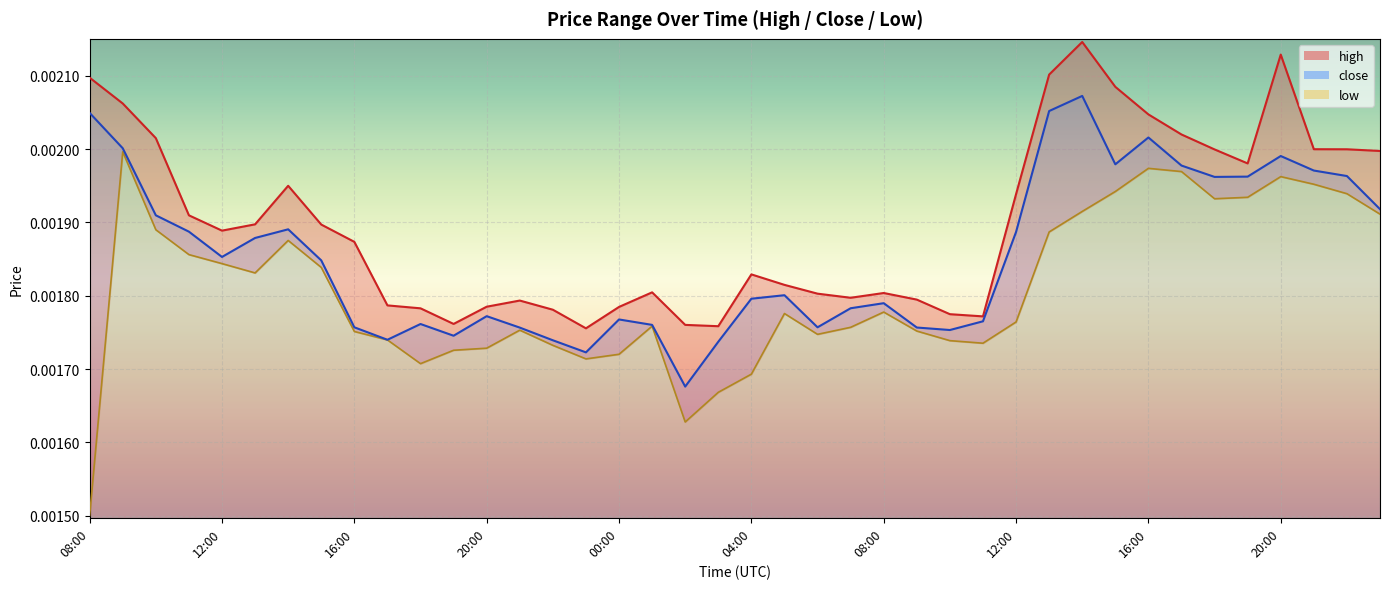

True or false: high and low intersect in this chart.

False